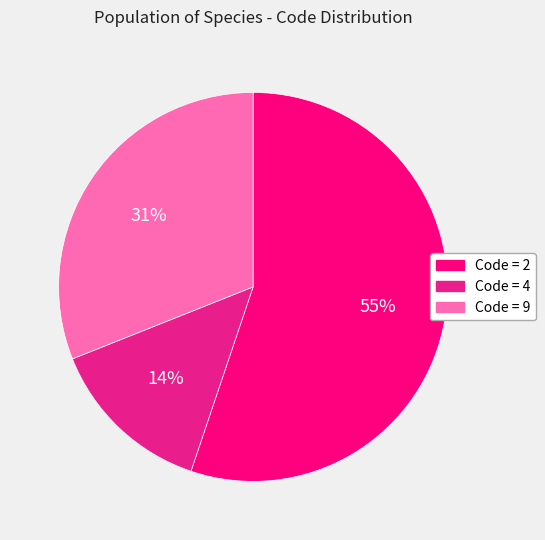

Count the number of slices in the pie.

3